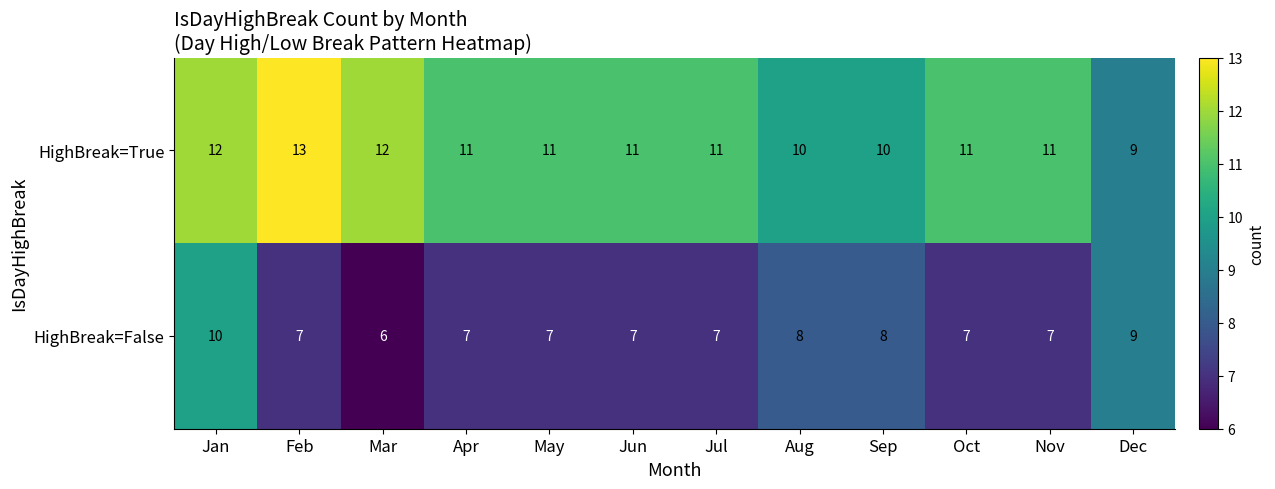

What is the difference between the second highest and minimum values in the HighBreak=False series?

3